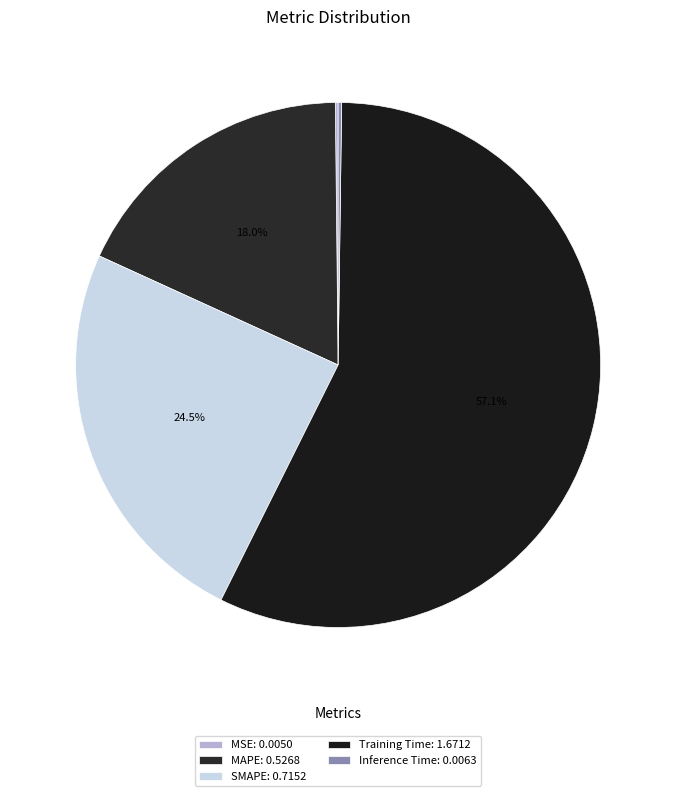

Is there any slice that represents more than half of the pie?

Yes